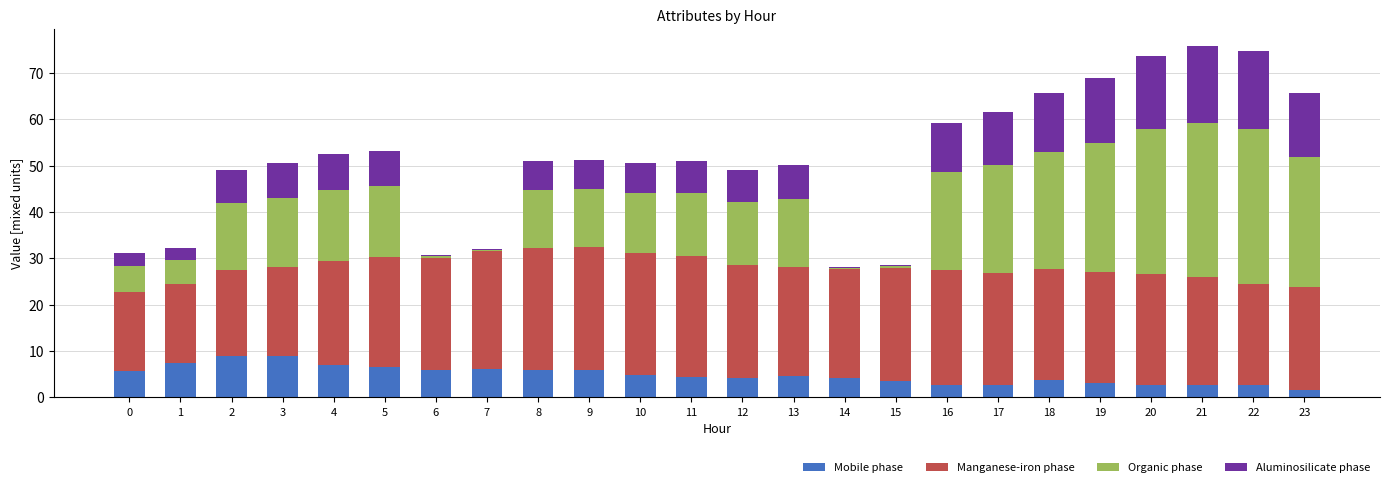

What is the highest value of the Mobile phase series?

8.9